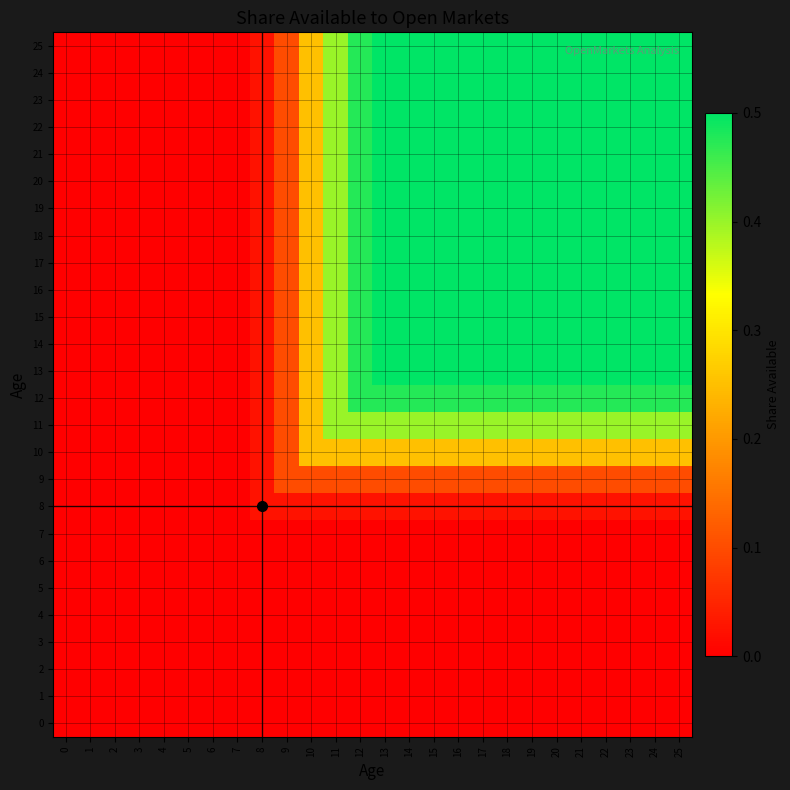

Reading left to right, what are all the values shown in this chart?

0: 0=0.0	1=0.0	2=0.0	3=0.0	4=0.0	5=0.0	6=0.0	7=0.0	8=0.0	9=0.0	10=0.0	11=0.0	12=0.0	13=0.0	14=0.0	15=0.0	16=0.0	17=0.0	18=0.0	19=0.0	20=0.0	21=0.0	22=0.0	23=0.0	24=0.0	25=0.0
1: 0=0.0	1=0.0	2=0.0	3=0.0	4=0.0	5=0.0	6=0.0	7=0.0	8=0.0	9=0.0	10=0.0	11=0.0	12=0.0	13=0.0	14=0.0	15=0.0	16=0.0	17=0.0	18=0.0	19=0.0	20=0.0	21=0.0	22=0.0	23=0.0	24=0.0	25=0.0
2: 0=0.0	1=0.0	2=0.0	3=0.0	4=0.0	5=0.0	6=0.0	7=0.0	8=0.0	9=0.0	10=0.0	11=0.0	12=0.0	13=0.0	14=0.0	15=0.0	16=0.0	17=0.0	18=0.0	19=0.0	20=0.0	21=0.0	22=0.0	23=0.0	24=0.0	25=0.0
3: 0=0.0	1=0.0	2=0.0	3=0.0	4=0.0	5=0.0	6=0.0	7=0.0	8=0.0	9=0.0	10=0.0	11=0.0	12=0.0	13=0.0	14=0.0	15=0.0	16=0.0	17=0.0	18=0.0	19=0.0	20=0.0	21=0.0	22=0.0	23=0.0	24=0.0	25=0.0
4: 0=0.0	1=0.0	2=0.0	3=0.0	4=0.0	5=0.0	6=0.0	7=0.0	8=0.0	9=0.0	10=0.0	11=0.0	12=0.0	13=0.0	14=0.0	15=0.0	16=0.0	17=0.0	18=0.0	19=0.0	20=0.0	21=0.0	22=0.0	23=0.0	24=0.0	25=0.0
5: 0=0.0	1=0.0	2=0.0	3=0.0	4=0.0	5=0.0	6=0.0	7=0.0	8=0.0	9=0.0	10=0.0	11=0.0	12=0.0	13=0.0	14=0.0	15=0.0	16=0.0	17=0.0	18=0.0	19=0.0	20=0.0	21=0.0	22=0.0	23=0.0	24=0.0	25=0.0
6: 0=0.0	1=0.0	2=0.0	3=0.0	4=0.0	5=0.0	6=0.0	7=0.0	8=0.0	9=0.0	10=0.0	11=0.0	12=0.0	13=0.0	14=0.0	15=0.0	16=0.0	17=0.0	18=0.0	19=0.0	20=0.0	21=0.0	22=0.0	23=0.0	24=0.0	25=0.0
7: 0=0.0	1=0.0	2=0.0	3=0.0	4=0.0	5=0.0	6=0.0	7=0.0	8=0.0	9=0.0	10=0.0	11=0.0	12=0.0	13=0.0	14=0.0	15=0.0	16=0.0	17=0.0	18=0.0	19=0.0	20=0.0	21=0.0	22=0.0	23=0.0	24=0.0	25=0.0
8: 0=0.0	1=0.0	2=0.0	3=0.0	4=0.0	5=0.0	6=0.0	7=0.0	8=0.0	9=0.0	10=0.0	11=0.0	12=0.0	13=0.0	14=0.0	15=0.0	16=0.0	17=0.0	18=0.0	19=0.0	20=0.0	21=0.0	22=0.0	23=0.0	24=0.0	25=0.0
9: 0=0.0	1=0.0	2=0.0	3=0.0	4=0.0	5=0.0	6=0.0	7=0.0	8=0.0	9=0.1	10=0.1	11=0.1	12=0.1	13=0.1	14=0.1	15=0.1	16=0.1	17=0.1	18=0.1	19=0.1	20=0.1	21=0.1	22=0.1	23=0.1	24=0.1	25=0.1
10: 0=0.0	1=0.0	2=0.0	3=0.0	4=0.0	5=0.0	6=0.0	7=0.0	8=0.0	9=0.1	10=0.2	11=0.2	12=0.2	13=0.2	14=0.2	15=0.2	16=0.2	17=0.2	18=0.2	19=0.2	20=0.2	21=0.2	22=0.2	23=0.2	24=0.2	25=0.2
11: 0=0.0	1=0.0	2=0.0	3=0.0	4=0.0	5=0.0	6=0.0	7=0.0	8=0.0	9=0.1	10=0.2	11=0.4	12=0.4	13=0.4	14=0.4	15=0.4	16=0.4	17=0.4	18=0.4	19=0.4	20=0.4	21=0.4	22=0.4	23=0.4	24=0.4	25=0.4
12: 0=0.0	1=0.0	2=0.0	3=0.0	4=0.0	5=0.0	6=0.0	7=0.0	8=0.0	9=0.1	10=0.2	11=0.4	12=0.5	13=0.5	14=0.5	15=0.5	16=0.5	17=0.5	18=0.5	19=0.5	20=0.5	21=0.5	22=0.5	23=0.5	24=0.5	25=0.5
13: 0=0.0	1=0.0	2=0.0	3=0.0	4=0.0	5=0.0	6=0.0	7=0.0	8=0.0	9=0.1	10=0.2	11=0.4	12=0.5	13=0.5	14=0.5	15=0.5	16=0.5	17=0.5	18=0.5	19=0.5	20=0.5	21=0.5	22=0.5	23=0.5	24=0.5	25=0.5
14: 0=0.0	1=0.0	2=0.0	3=0.0	4=0.0	5=0.0	6=0.0	7=0.0	8=0.0	9=0.1	10=0.2	11=0.4	12=0.5	13=0.5	14=0.5	15=0.5	16=0.5	17=0.5	18=0.5	19=0.5	20=0.5	21=0.5	22=0.5	23=0.5	24=0.5	25=0.5
15: 0=0.0	1=0.0	2=0.0	3=0.0	4=0.0	5=0.0	6=0.0	7=0.0	8=0.0	9=0.1	10=0.2	11=0.4	12=0.5	13=0.5	14=0.5	15=0.5	16=0.5	17=0.5	18=0.5	19=0.5	20=0.5	21=0.5	22=0.5	23=0.5	24=0.5	25=0.5
16: 0=0.0	1=0.0	2=0.0	3=0.0	4=0.0	5=0.0	6=0.0	7=0.0	8=0.0	9=0.1	10=0.2	11=0.4	12=0.5	13=0.5	14=0.5	15=0.5	16=0.5	17=0.5	18=0.5	19=0.5	20=0.5	21=0.5	22=0.5	23=0.5	24=0.5	25=0.5
17: 0=0.0	1=0.0	2=0.0	3=0.0	4=0.0	5=0.0	6=0.0	7=0.0	8=0.0	9=0.1	10=0.2	11=0.4	12=0.5	13=0.5	14=0.5	15=0.5	16=0.5	17=0.5	18=0.5	19=0.5	20=0.5	21=0.5	22=0.5	23=0.5	24=0.5	25=0.5
18: 0=0.0	1=0.0	2=0.0	3=0.0	4=0.0	5=0.0	6=0.0	7=0.0	8=0.0	9=0.1	10=0.2	11=0.4	12=0.5	13=0.5	14=0.5	15=0.5	16=0.5	17=0.5	18=0.5	19=0.5	20=0.5	21=0.5	22=0.5	23=0.5	24=0.5	25=0.5
19: 0=0.0	1=0.0	2=0.0	3=0.0	4=0.0	5=0.0	6=0.0	7=0.0	8=0.0	9=0.1	10=0.2	11=0.4	12=0.5	13=0.5	14=0.5	15=0.5	16=0.5	17=0.5	18=0.5	19=0.5	20=0.5	21=0.5	22=0.5	23=0.5	24=0.5	25=0.5
20: 0=0.0	1=0.0	2=0.0	3=0.0	4=0.0	5=0.0	6=0.0	7=0.0	8=0.0	9=0.1	10=0.2	11=0.4	12=0.5	13=0.5	14=0.5	15=0.5	16=0.5	17=0.5	18=0.5	19=0.5	20=0.5	21=0.5	22=0.5	23=0.5	24=0.5	25=0.5
21: 0=0.0	1=0.0	2=0.0	3=0.0	4=0.0	5=0.0	6=0.0	7=0.0	8=0.0	9=0.1	10=0.2	11=0.4	12=0.5	13=0.5	14=0.5	15=0.5	16=0.5	17=0.5	18=0.5	19=0.5	20=0.5	21=0.5	22=0.5	23=0.5	24=0.5	25=0.5
22: 0=0.0	1=0.0	2=0.0	3=0.0	4=0.0	5=0.0	6=0.0	7=0.0	8=0.0	9=0.1	10=0.2	11=0.4	12=0.5	13=0.5	14=0.5	15=0.5	16=0.5	17=0.5	18=0.5	19=0.5	20=0.5	21=0.5	22=0.5	23=0.5	24=0.5	25=0.5
23: 0=0.0	1=0.0	2=0.0	3=0.0	4=0.0	5=0.0	6=0.0	7=0.0	8=0.0	9=0.1	10=0.2	11=0.4	12=0.5	13=0.5	14=0.5	15=0.5	16=0.5	17=0.5	18=0.5	19=0.5	20=0.5	21=0.5	22=0.5	23=0.5	24=0.5	25=0.5
24: 0=0.0	1=0.0	2=0.0	3=0.0	4=0.0	5=0.0	6=0.0	7=0.0	8=0.0	9=0.1	10=0.2	11=0.4	12=0.5	13=0.5	14=0.5	15=0.5	16=0.5	17=0.5	18=0.5	19=0.5	20=0.5	21=0.5	22=0.5	23=0.5	24=0.5	25=0.5
25: 0=0.0	1=0.0	2=0.0	3=0.0	4=0.0	5=0.0	6=0.0	7=0.0	8=0.0	9=0.1	10=0.2	11=0.4	12=0.5	13=0.5	14=0.5	15=0.5	16=0.5	17=0.5	18=0.5	19=0.5	20=0.5	21=0.5	22=0.5	23=0.5	24=0.5	25=0.5